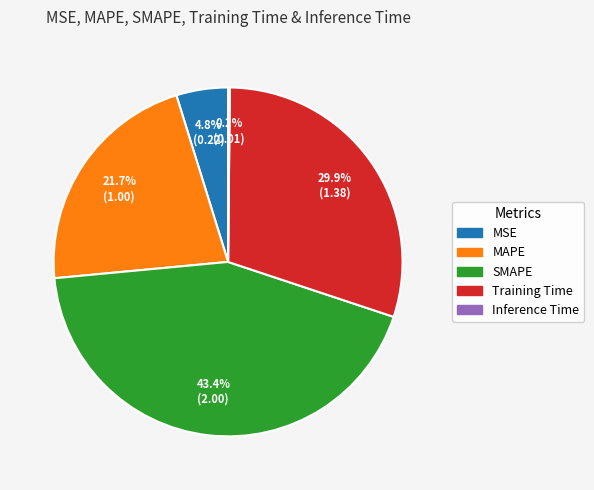

To the nearest percent, what is the difference between the largest and smallest slice percentages?

43%